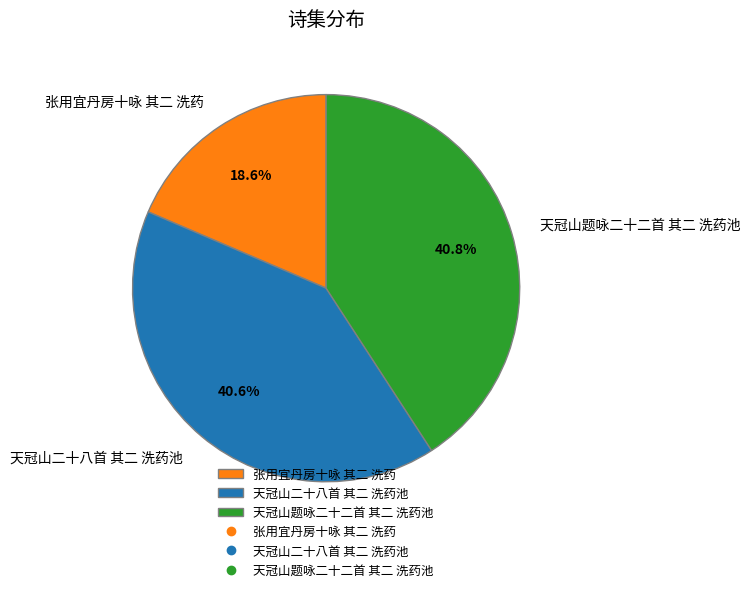

Count the number of slices in the pie.

3